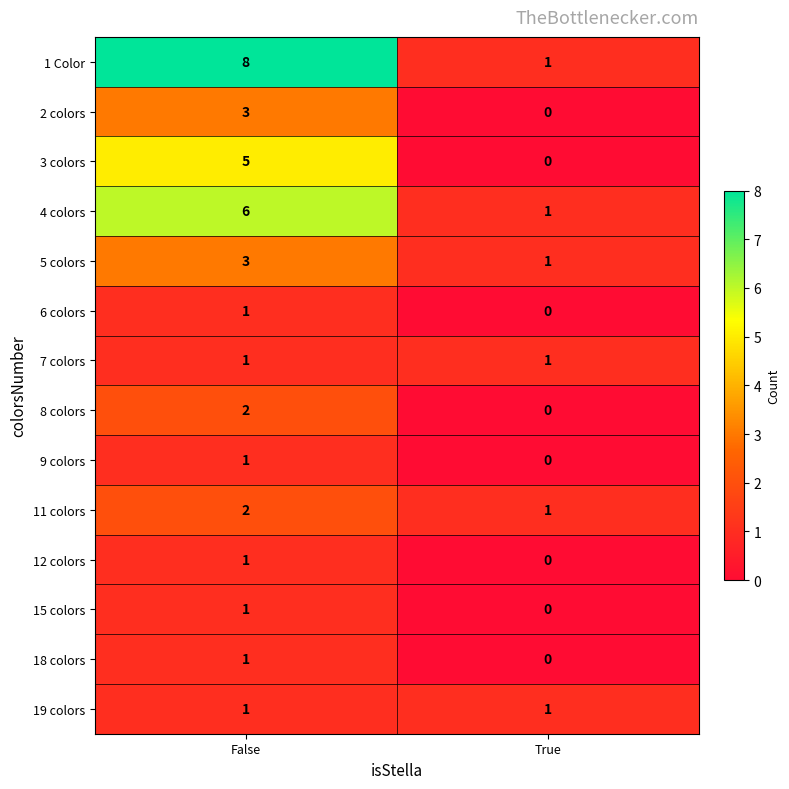

At which label is 1 Color closest to 4?

True